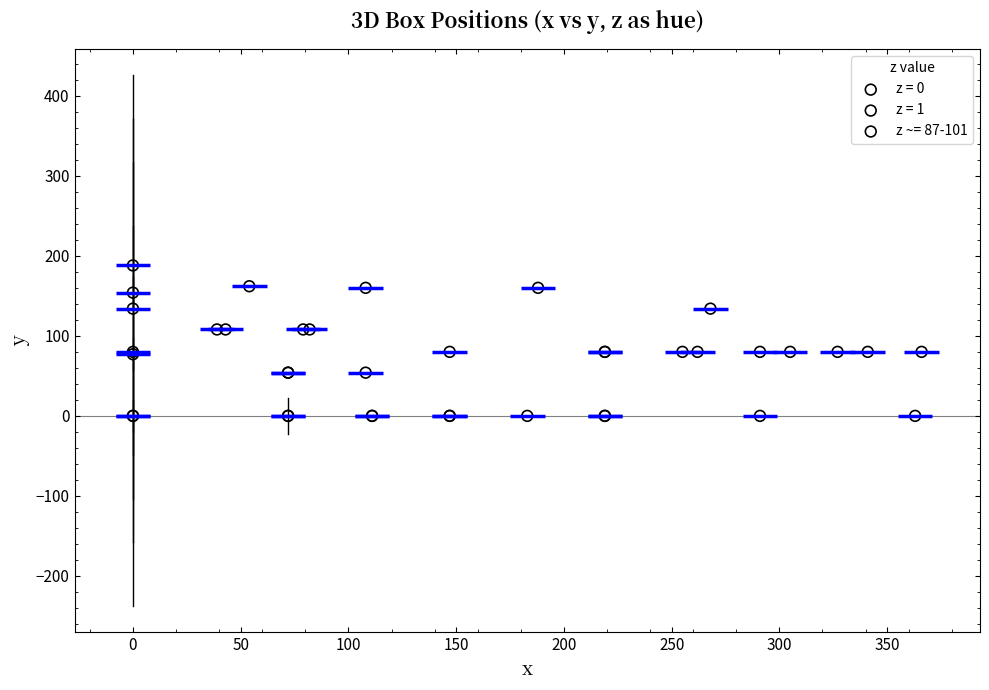

What are all the series names shown in the legend?

z = 0, z = 1, z ~= 87-101